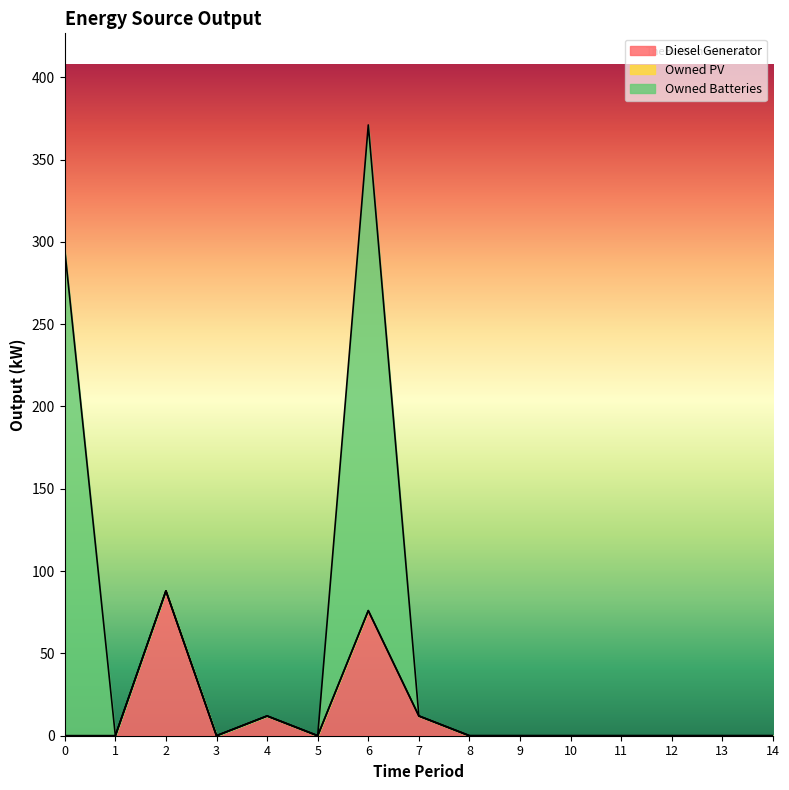

How many lines are shown in the chart?

3